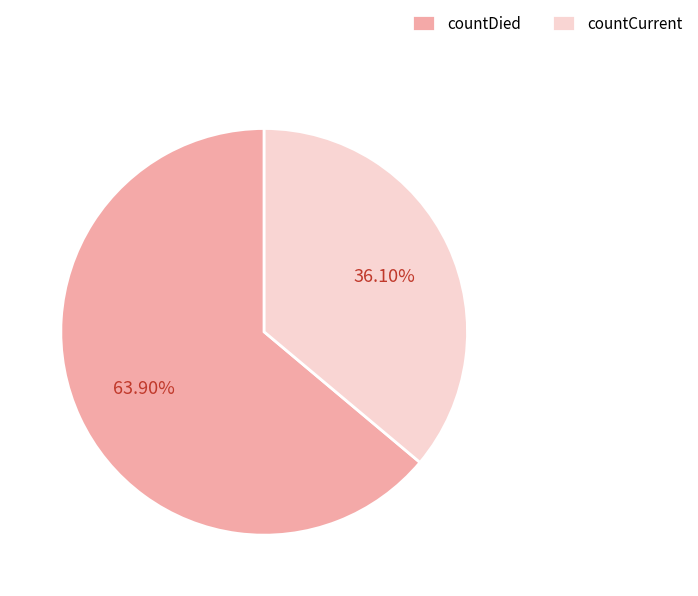

What is the smallest slice in the pie chart?

countCurrent